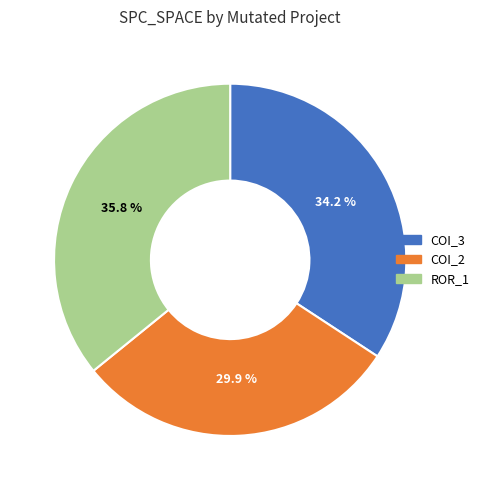

What portion of the pie excludes ROR_1?

64.2%